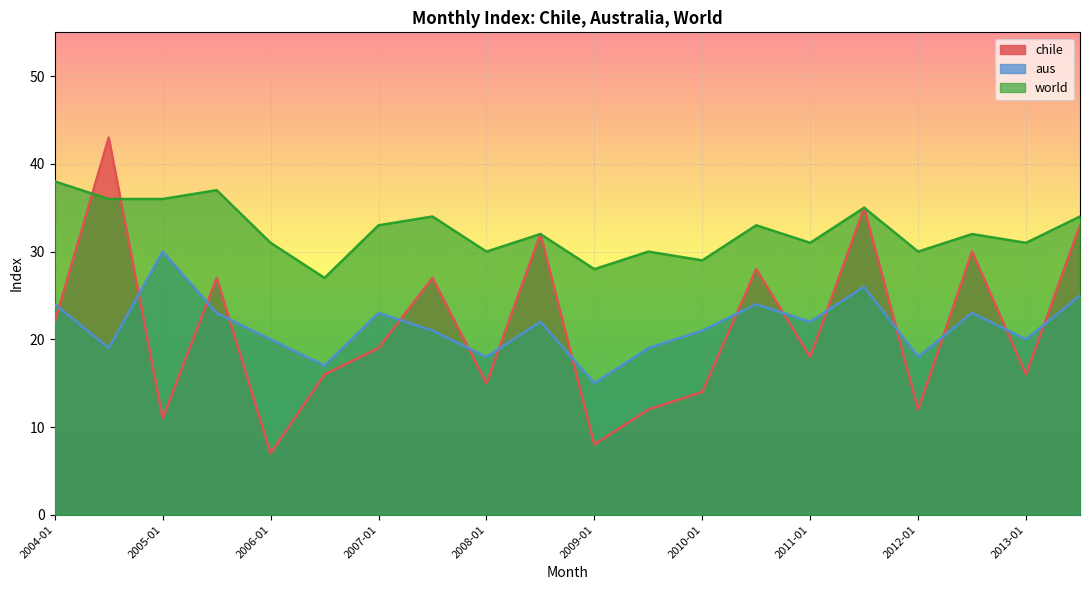

Which category has the lowest value across all series?

2006-01